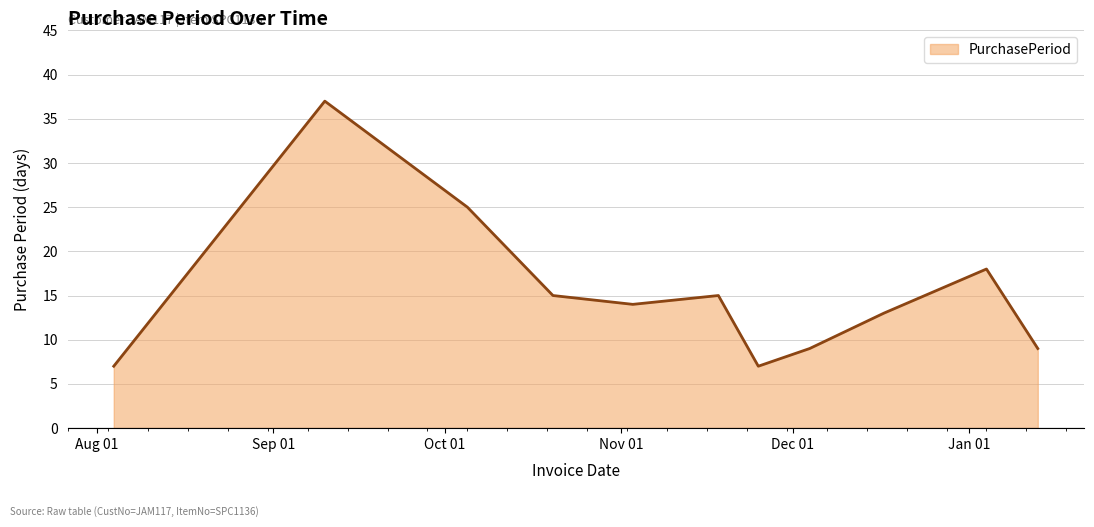

What is the difference between the maximum and minimum values?

30